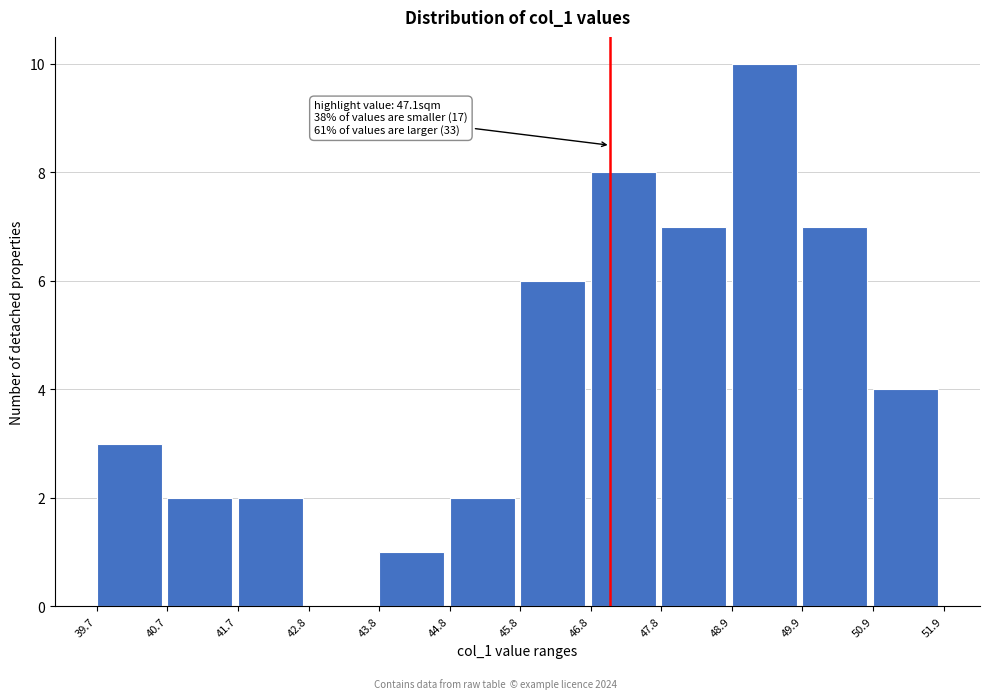

Over which range of the x-axis is the bar tallest?

48.9 to 49.9